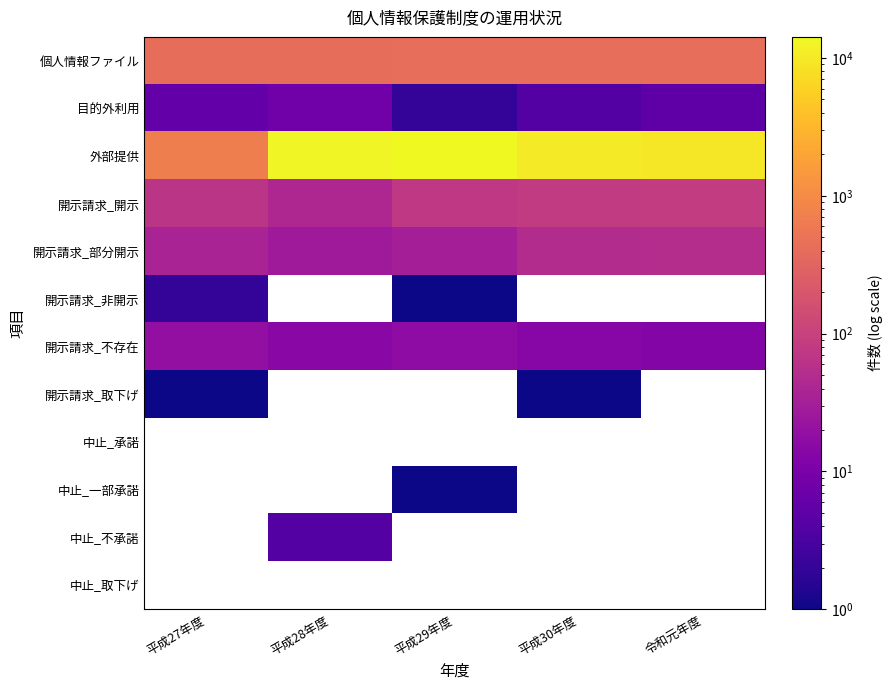

Rank the categories by 目的外利用 value from lowest to highest.

平成29年度, 平成30年度, 令和元年度, 平成27年度, 平成28年度